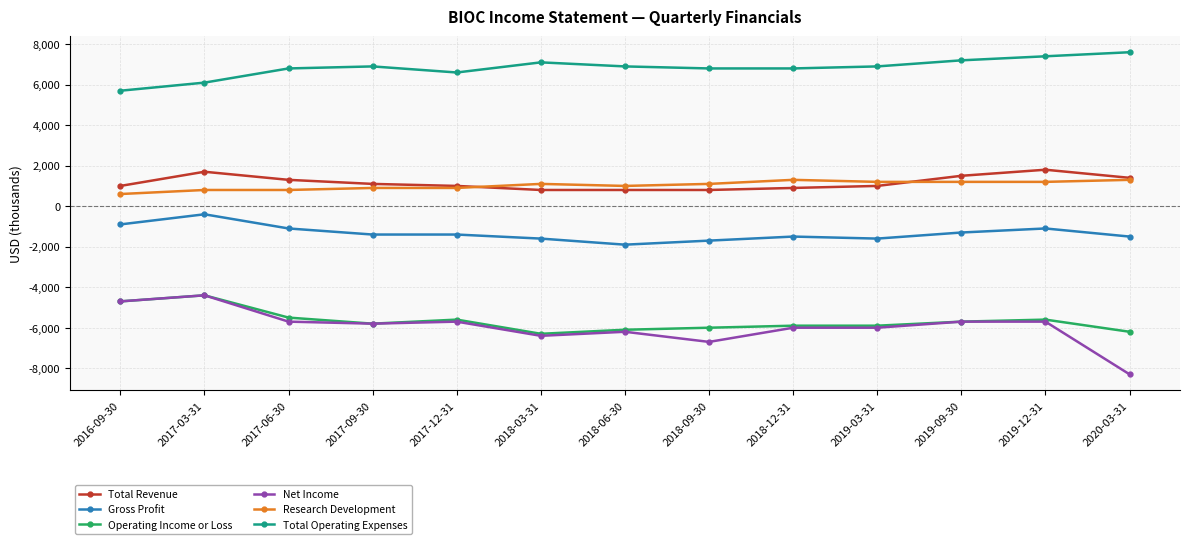

What is the difference between the highest and lowest values at 2019-03-31?

12900